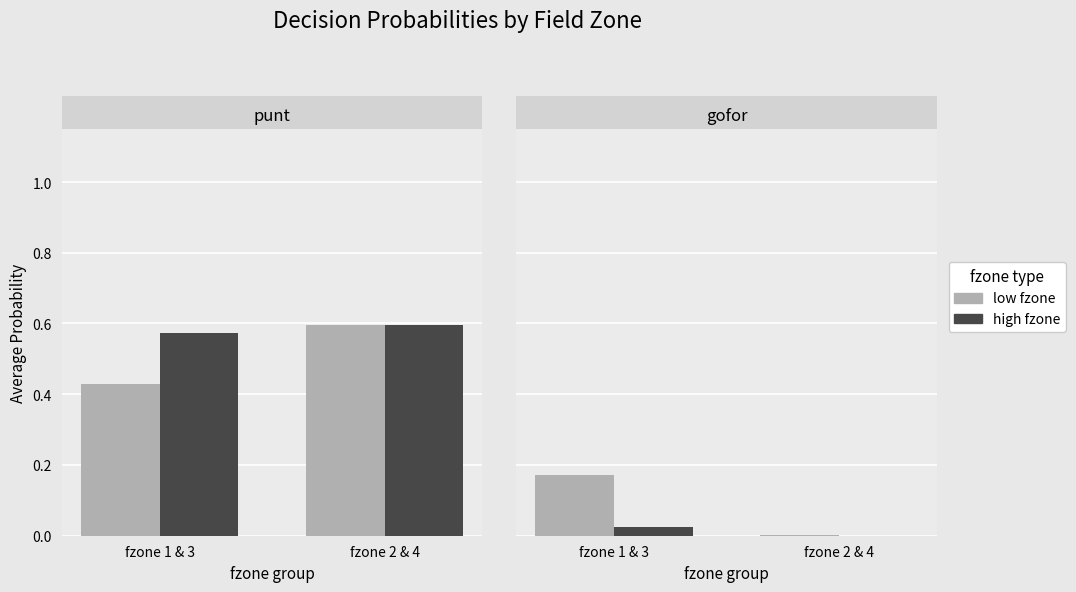

What position from the right is fzone 2 & 4?

1